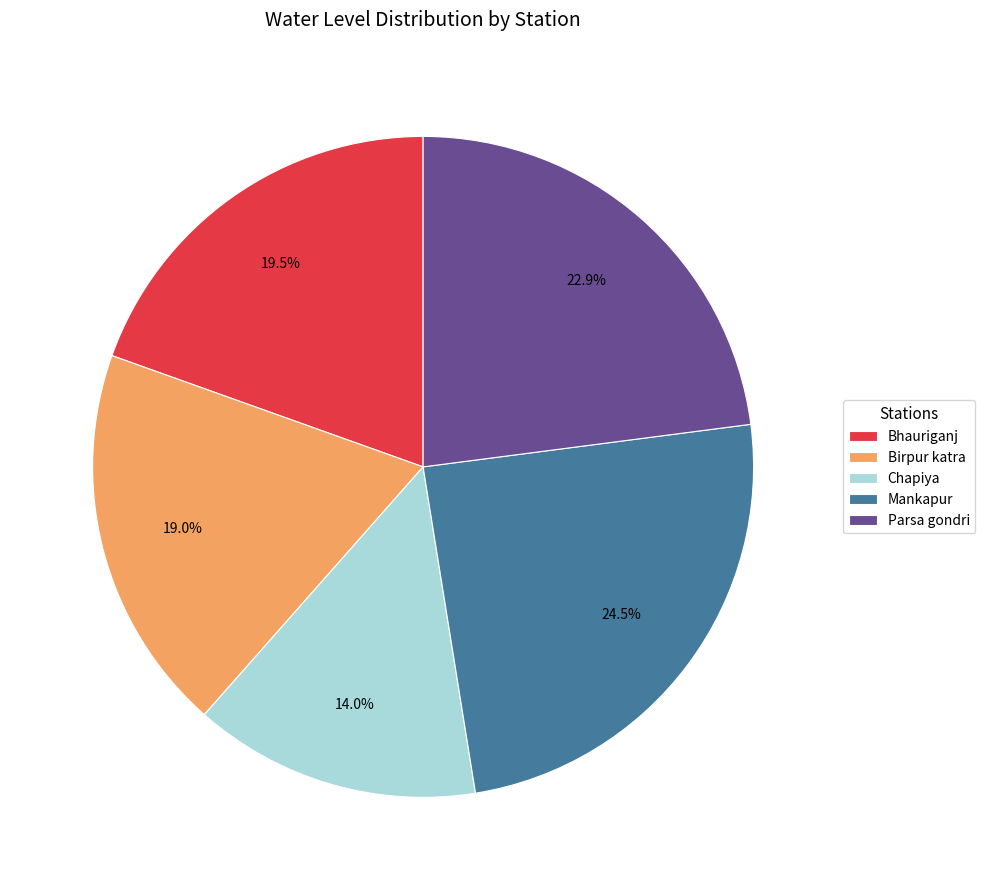

Which has a higher value, Mankapur or Chapiya?

Mankapur